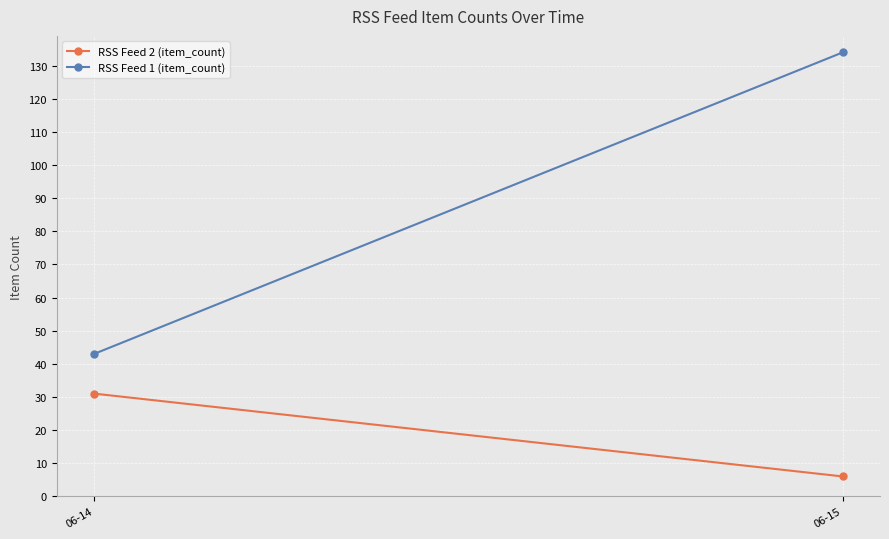

What are all the series names shown in the legend?

RSS Feed 2 (item_count), RSS Feed 1 (item_count)